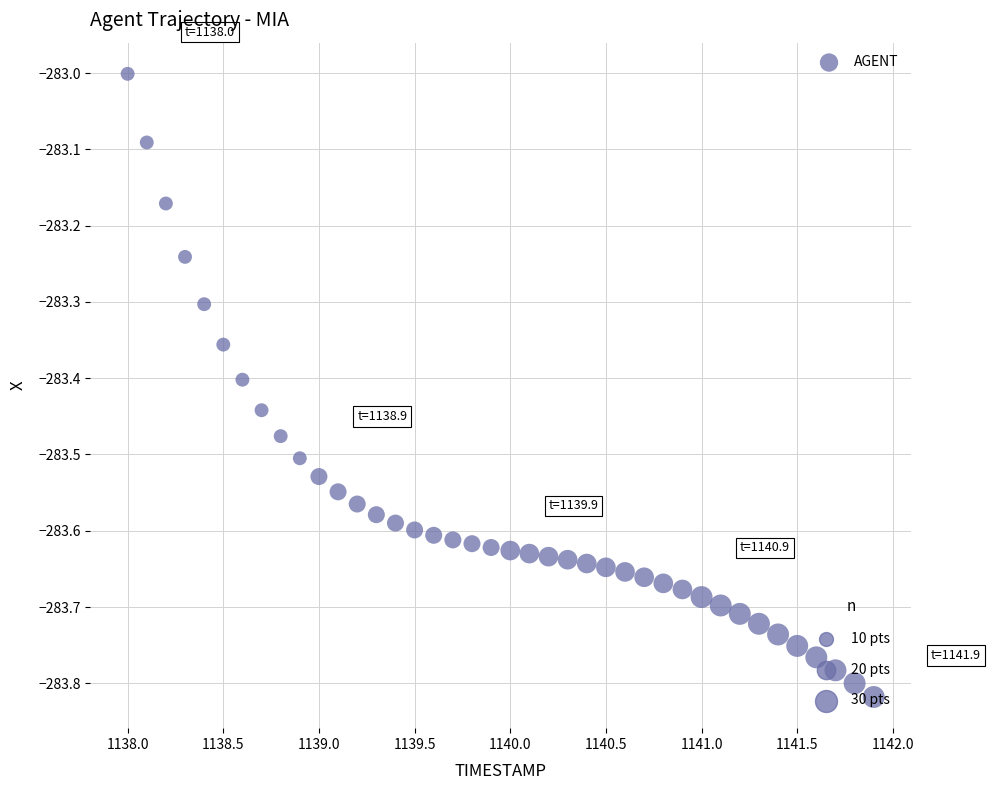

What is the range of Y values (max minus min)?

0.8